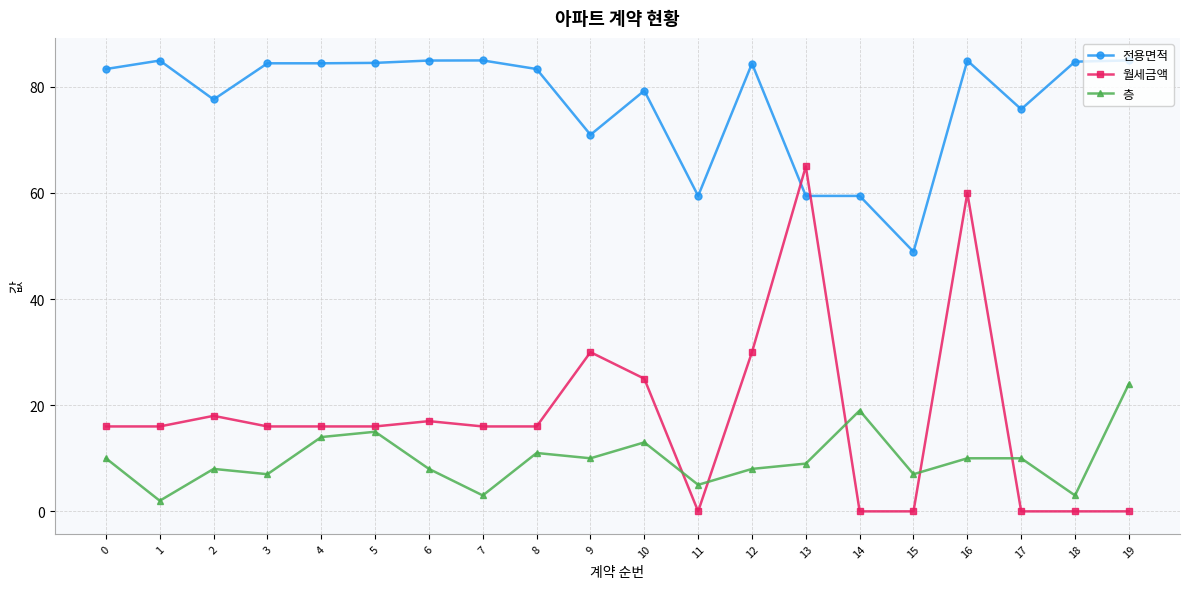

What is the total value across all series at 19?

109.0